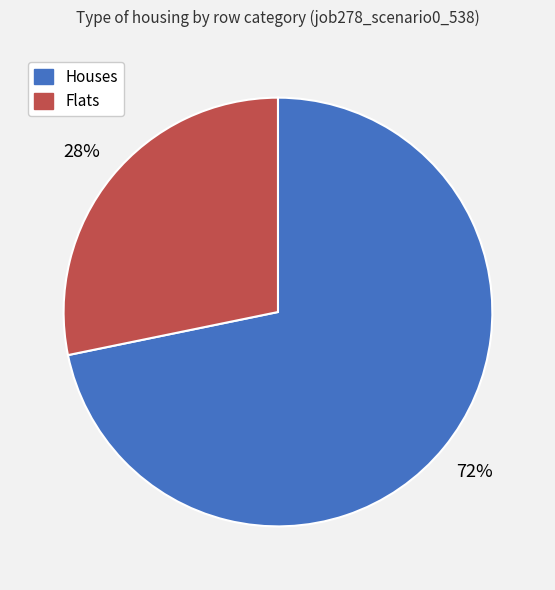

To the nearest percent, what is the average slice percentage?

50%